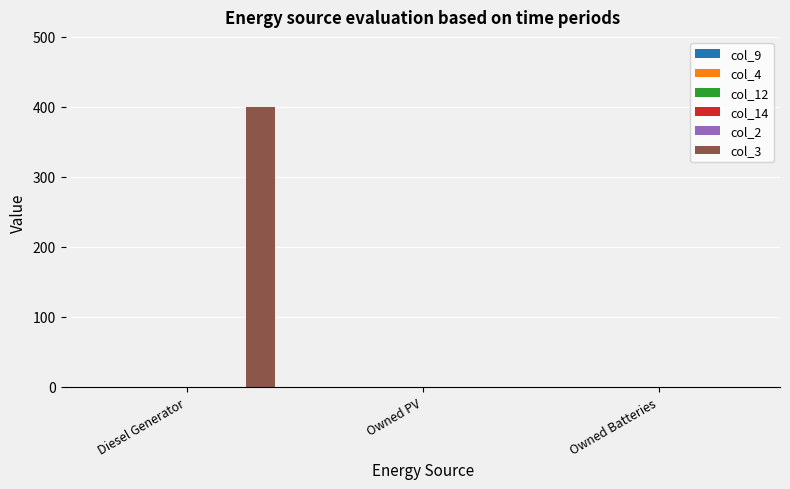

What is the maximum value shown in the chart?

400